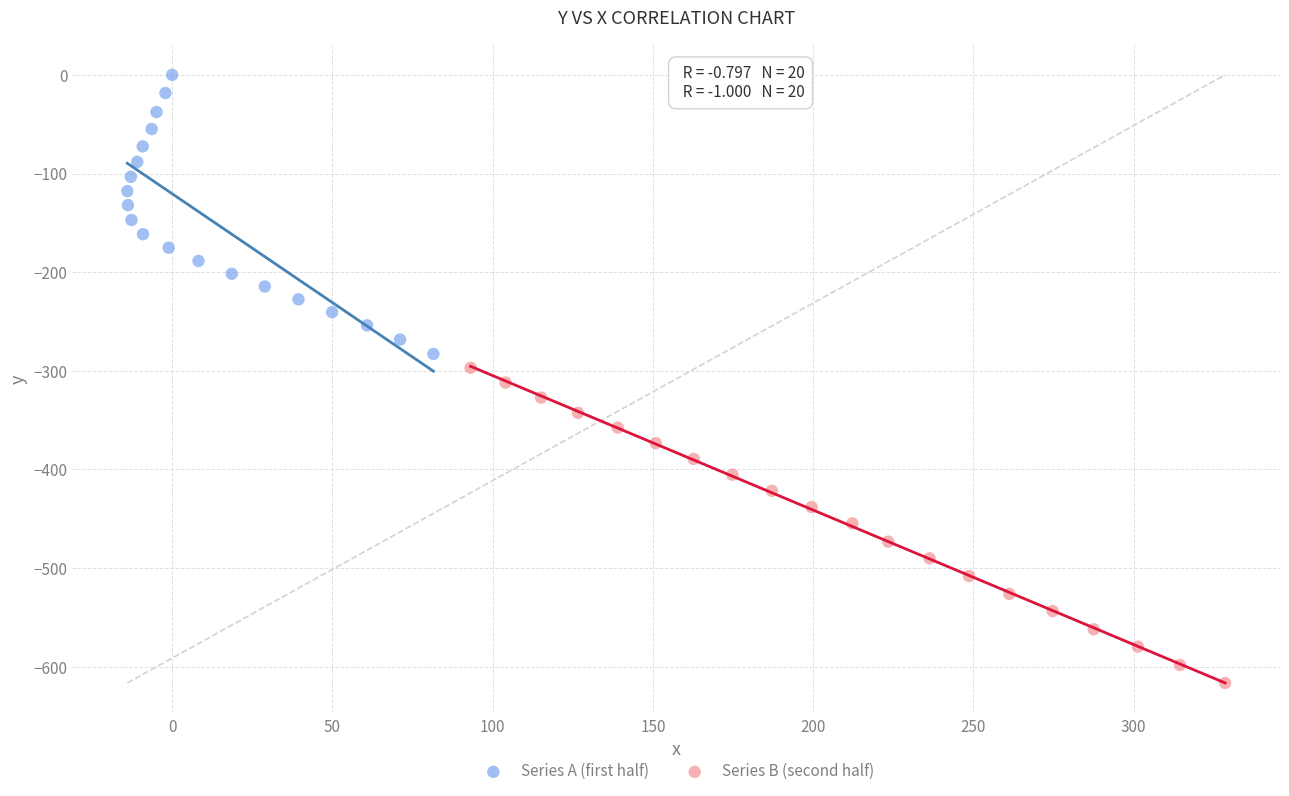

Which series contains the highest Y value?

Series A (first half)